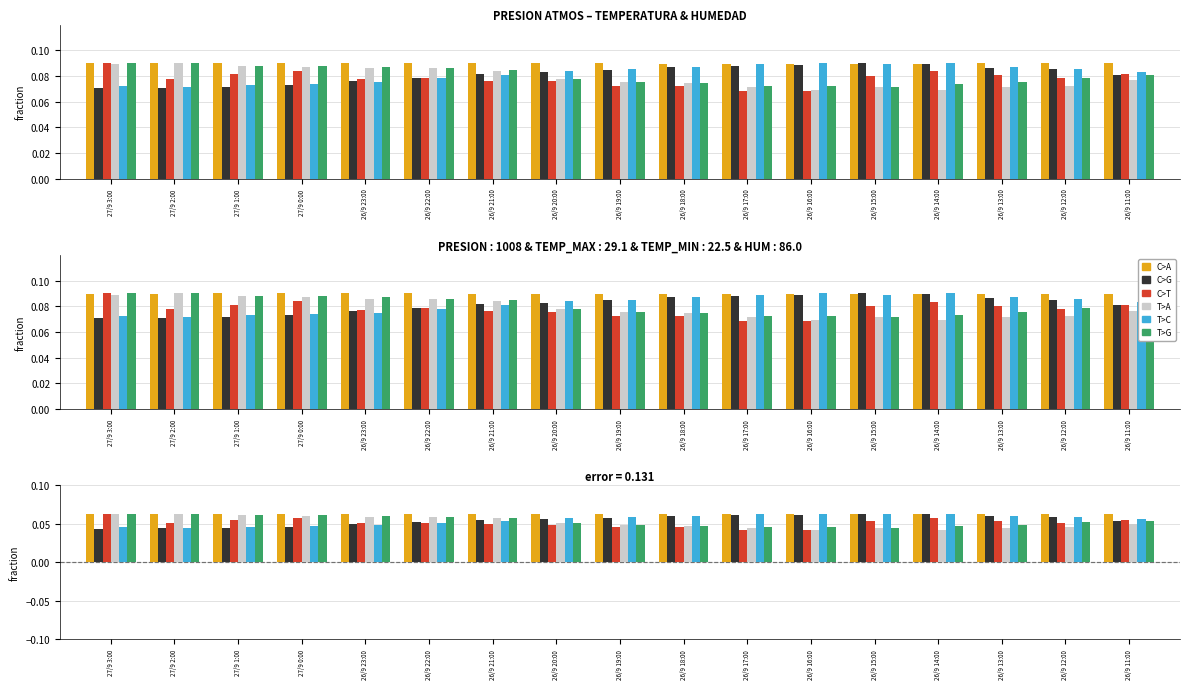

True or false: T>G has a value of 0.1 at 27/9 1:00.

True